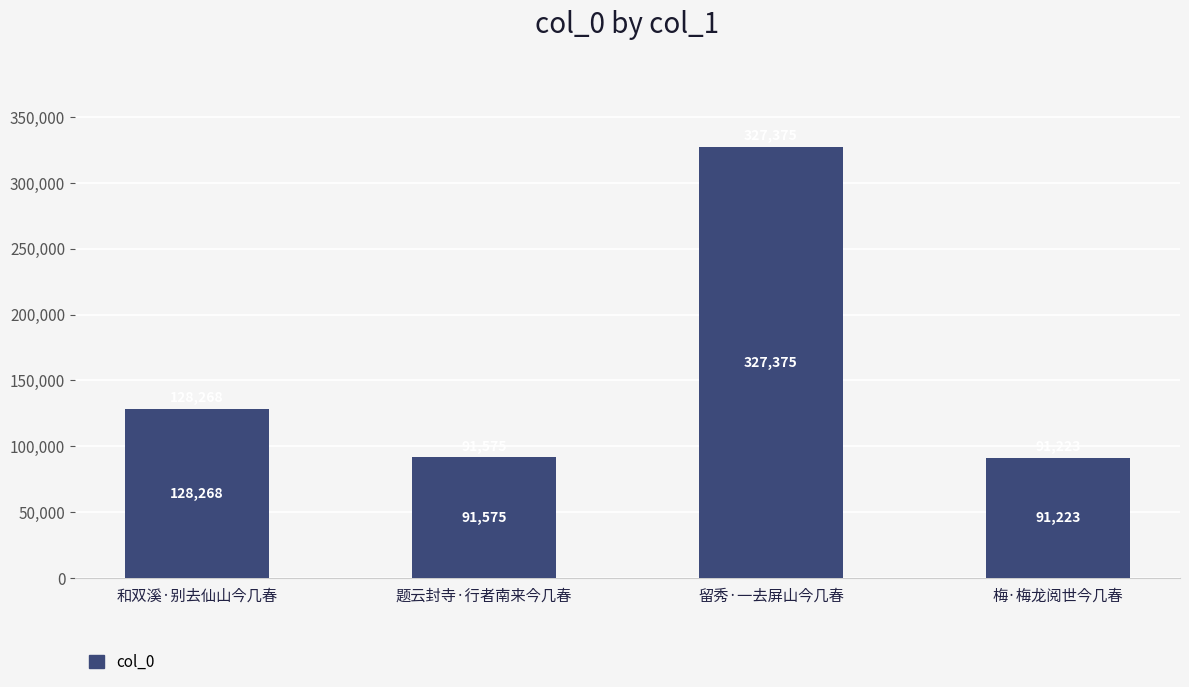

Rank the categories by value from lowest to highest.

梅·梅龙阅世今几春, 题云封寺·行者南来今几春, 和双溪·别去仙山今几春, 留秀·一去屏山今几春